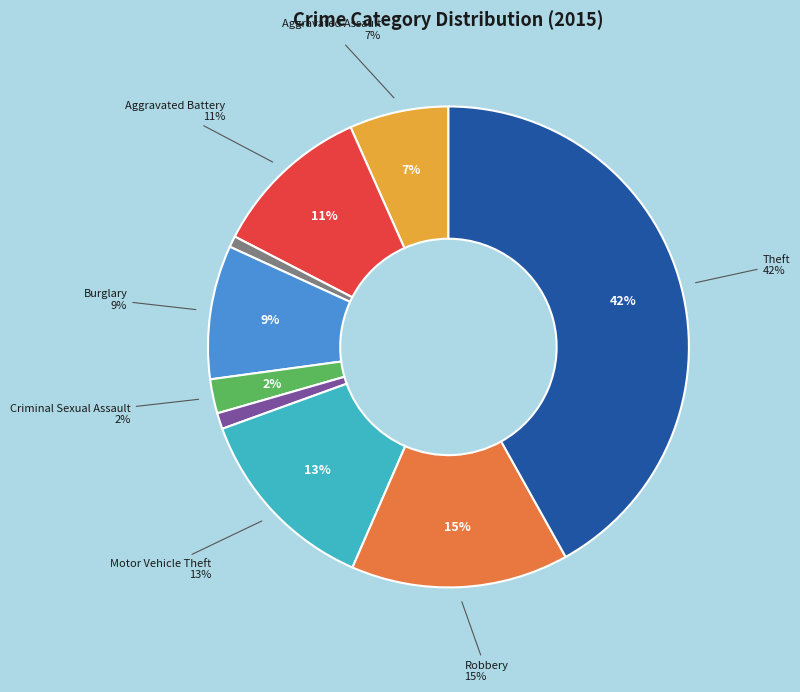

The Aggravated Assault slice represents 7% of the pie. True or false?

True